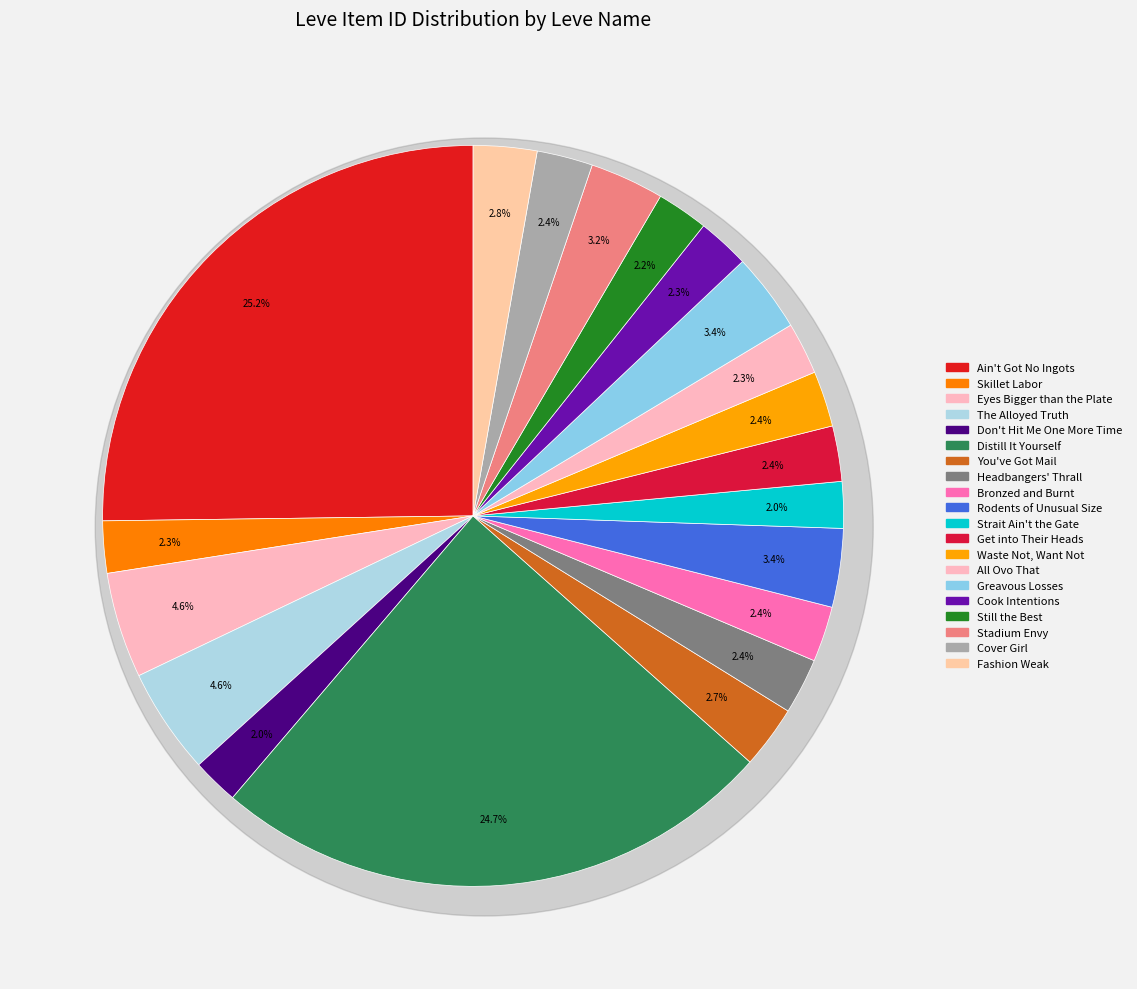

What percentage is NOT represented by Cover Girl?

97.6%